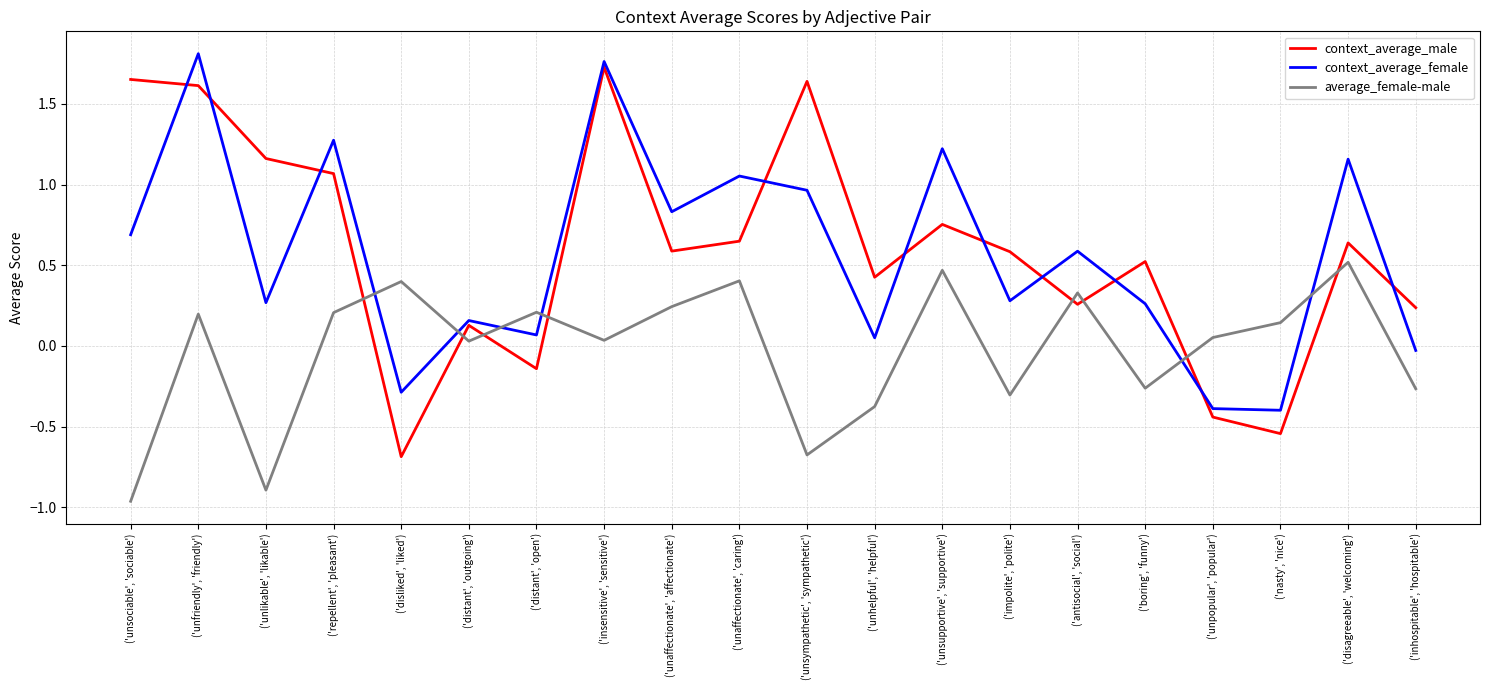

The context_average_male series shows 0.4 at ('inhospitable', 'hospitable'). True or false?

False